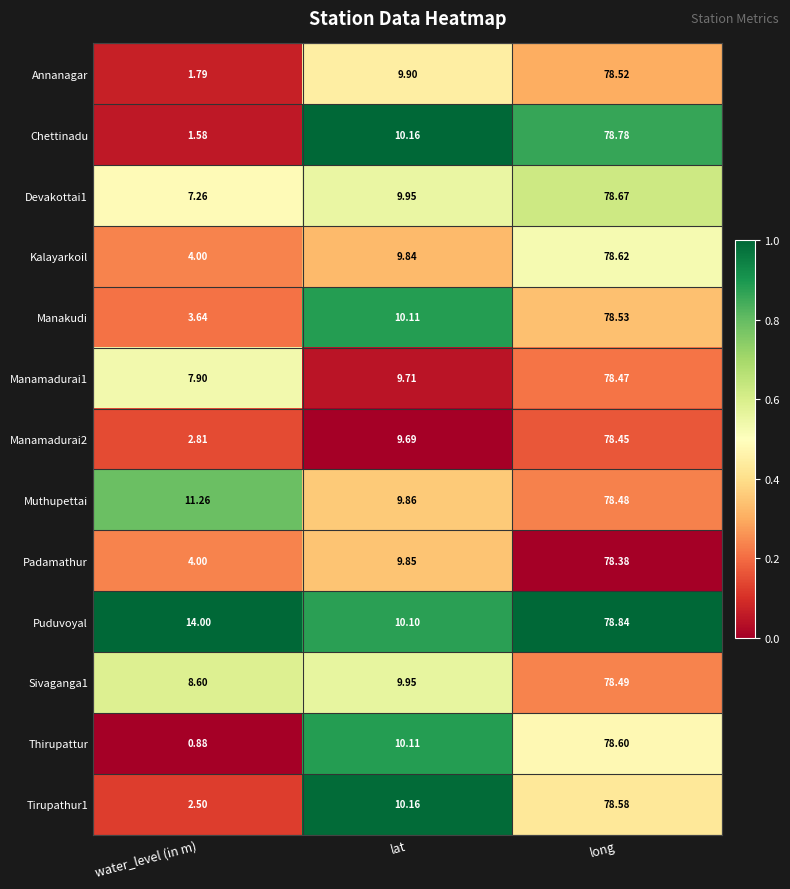

Between lat and long, which series saw the biggest shift?

Kalayarkoil